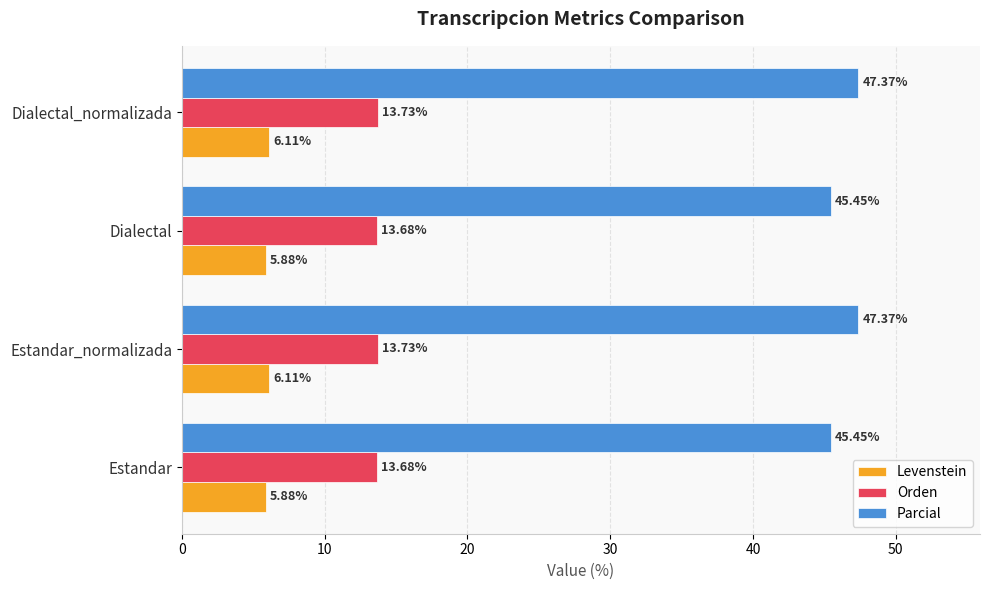

What is the sum of the Levenstein values at Estandar and Dialectal_normalizada?

12.0